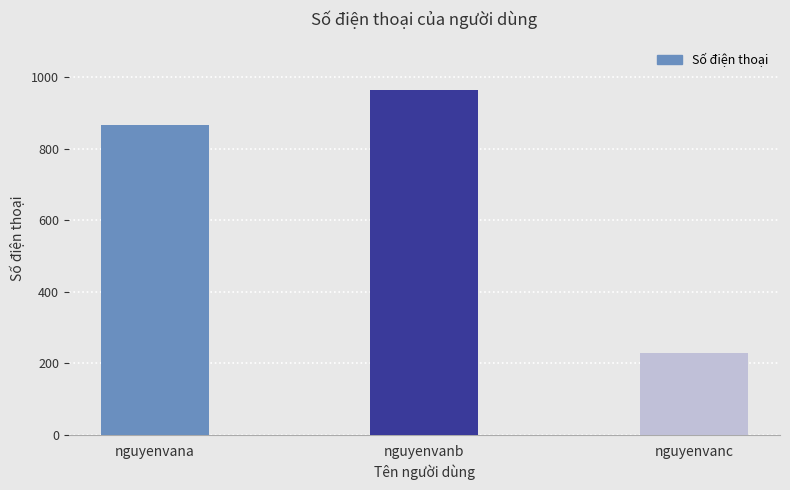

Does the chart contain stacked bars?

No